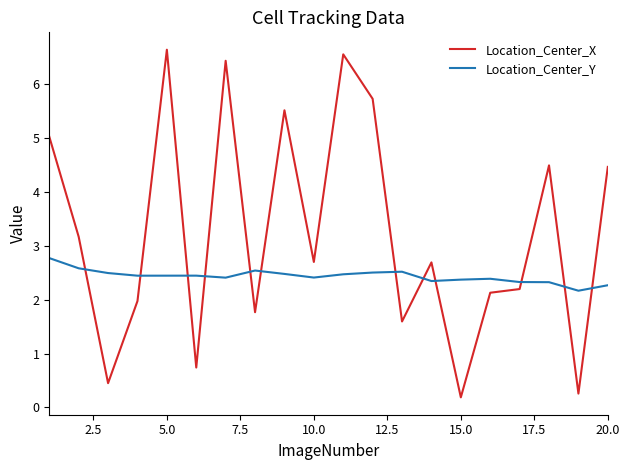

List the series in order of their peak value, lowest first.

Location_Center_Y, Location_Center_X